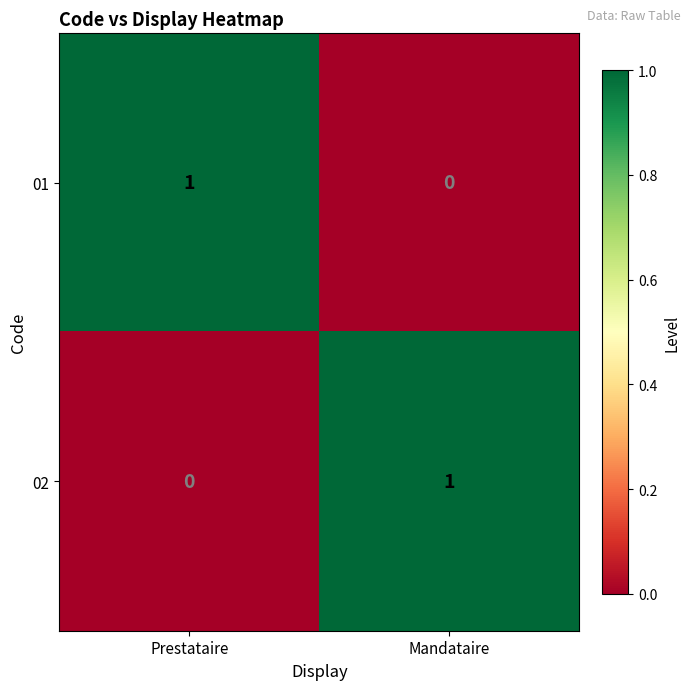

Which category has the lowest value in the 02 series?

Prestataire